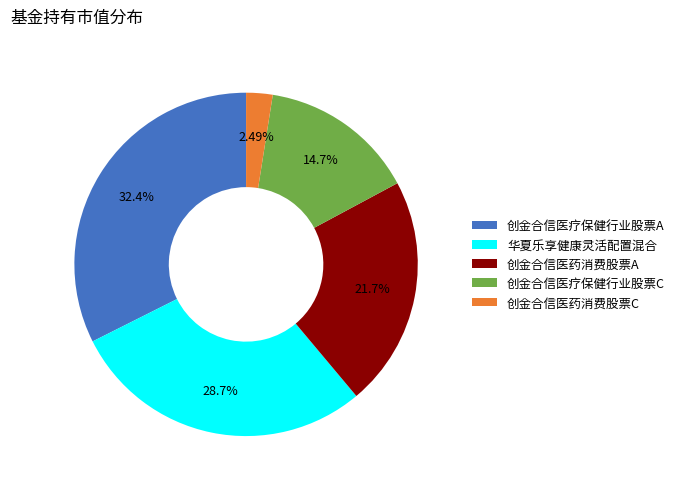

To the nearest percent, what is the difference between the largest and smallest slice percentages?

30%